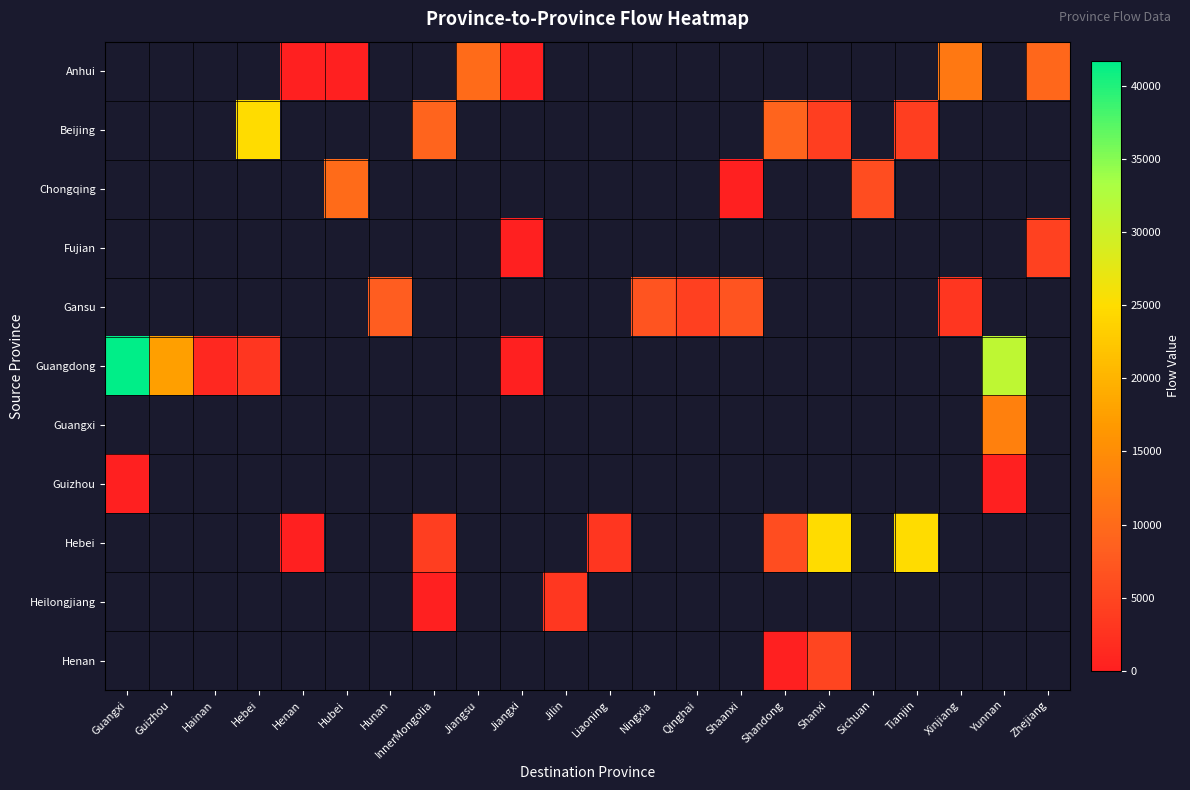

Count the number of data series in this chart.

11